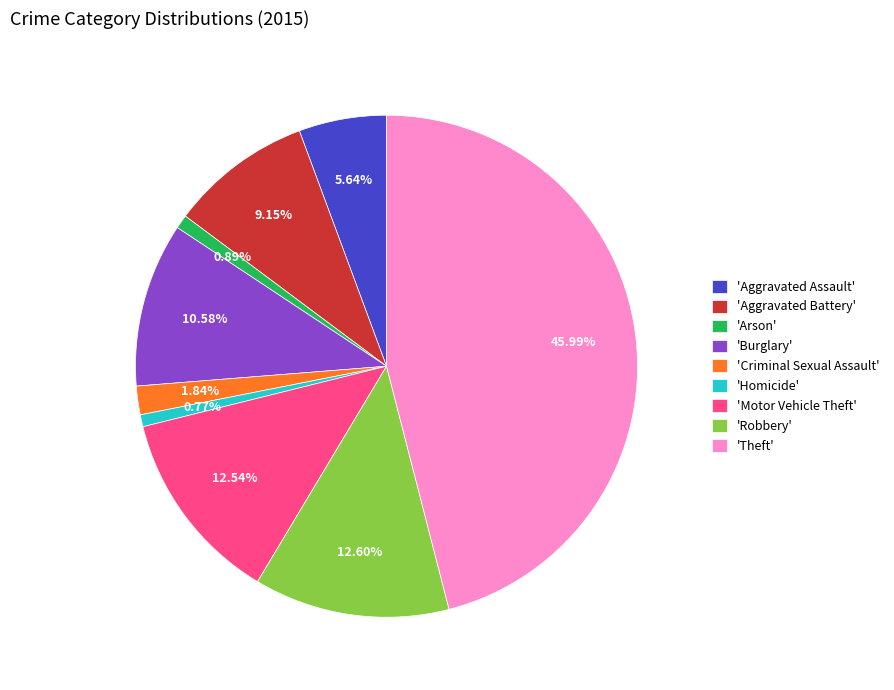

Combined, do 'Burglary' and 'Arson' account for over 50%?

No